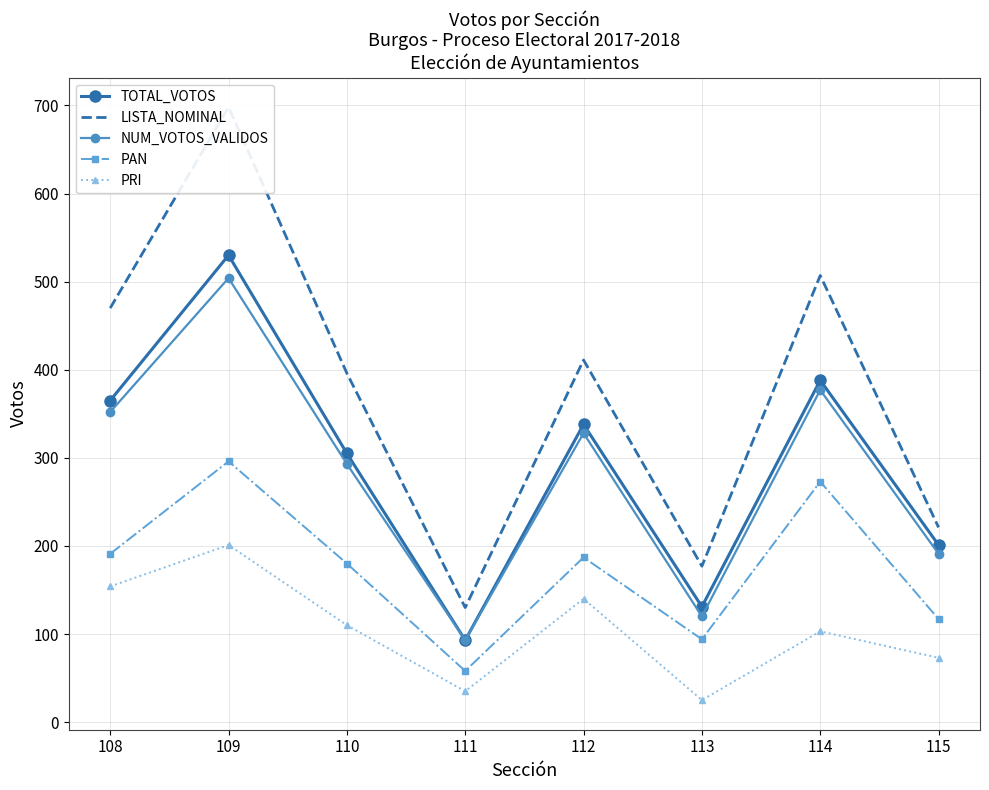

What is the minimum value for NUM_VOTOS_VALIDOS?

93